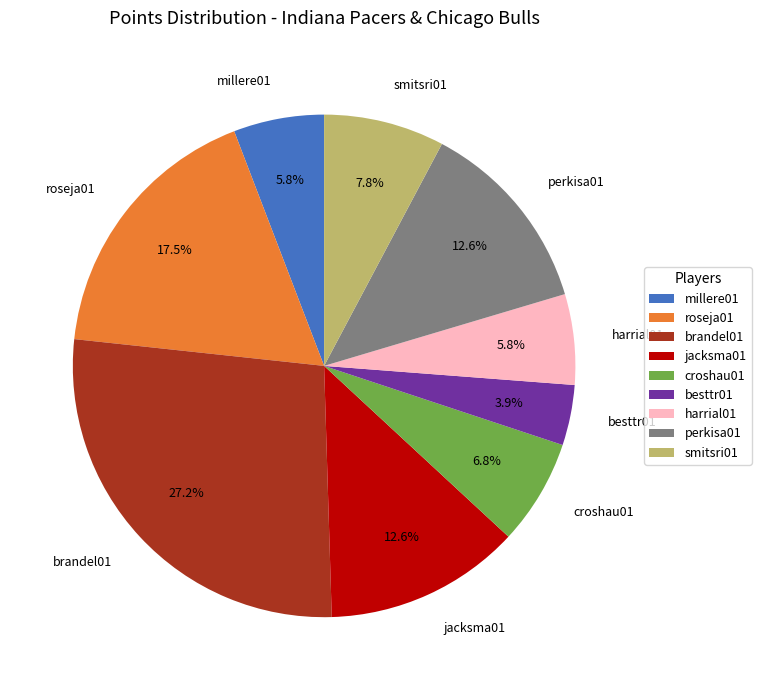

The perkisa01 slice represents 13% of the pie. True or false?

True